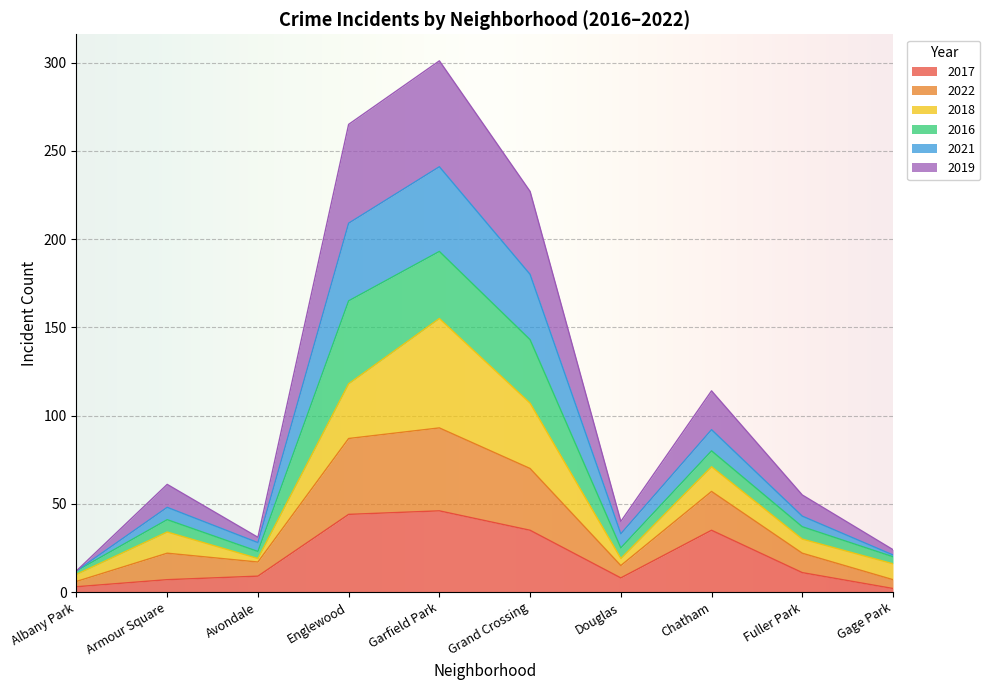

How many categories are shown in the chart?

10